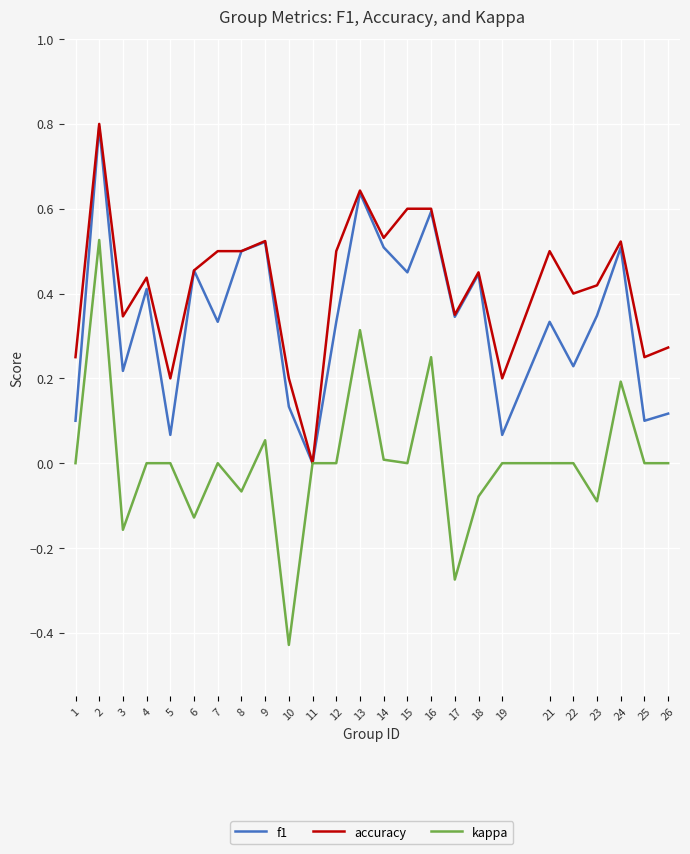

Rank the series by their average value, from highest to lowest.

accuracy, f1, kappa